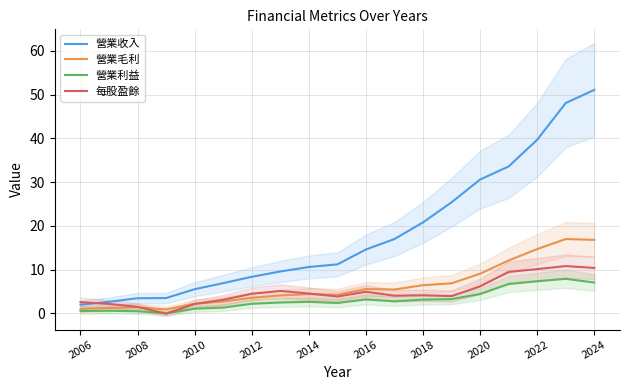

What is the maximum value for 營業利益?

7.9